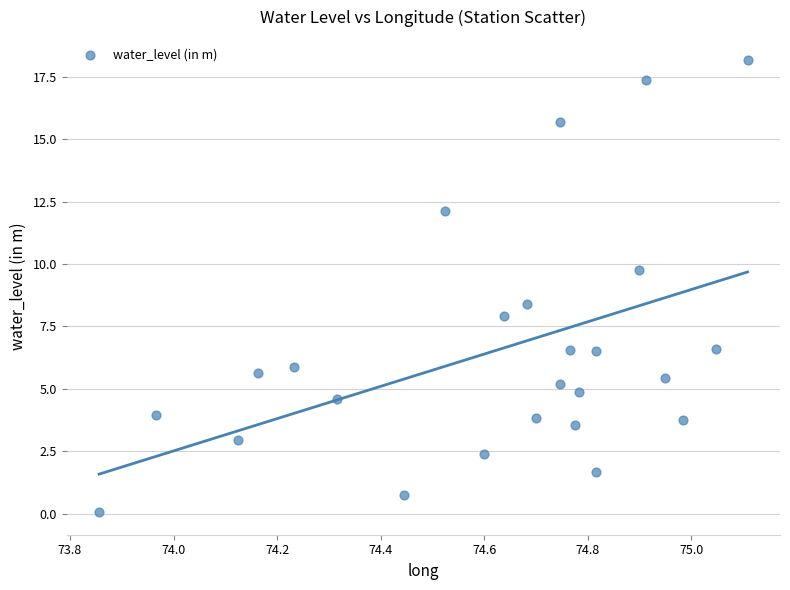

What is the range of Y values (max minus min)?

18.1